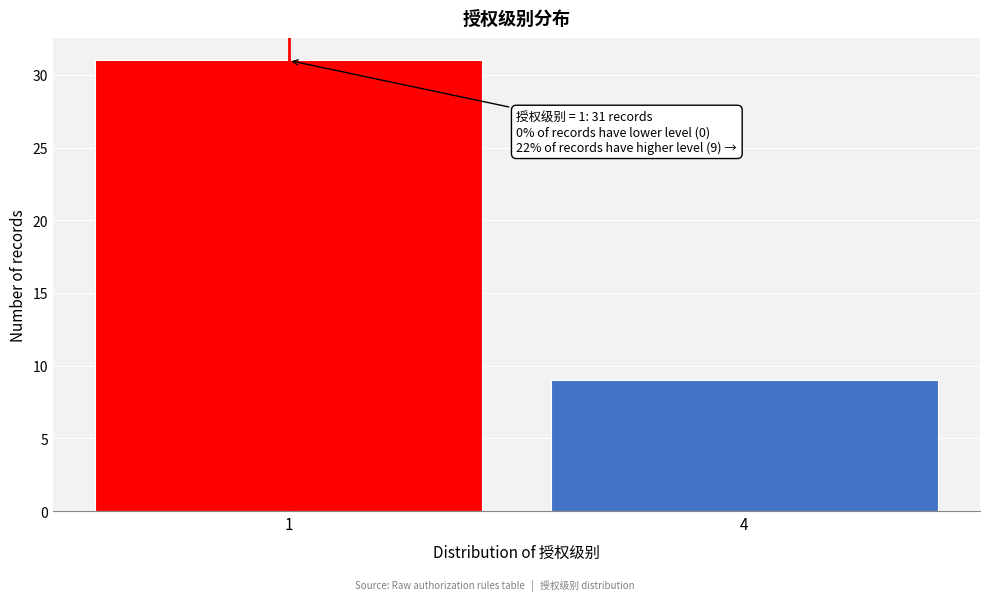

Reading left to right, transcribe all the data shown in this chart.

31	9